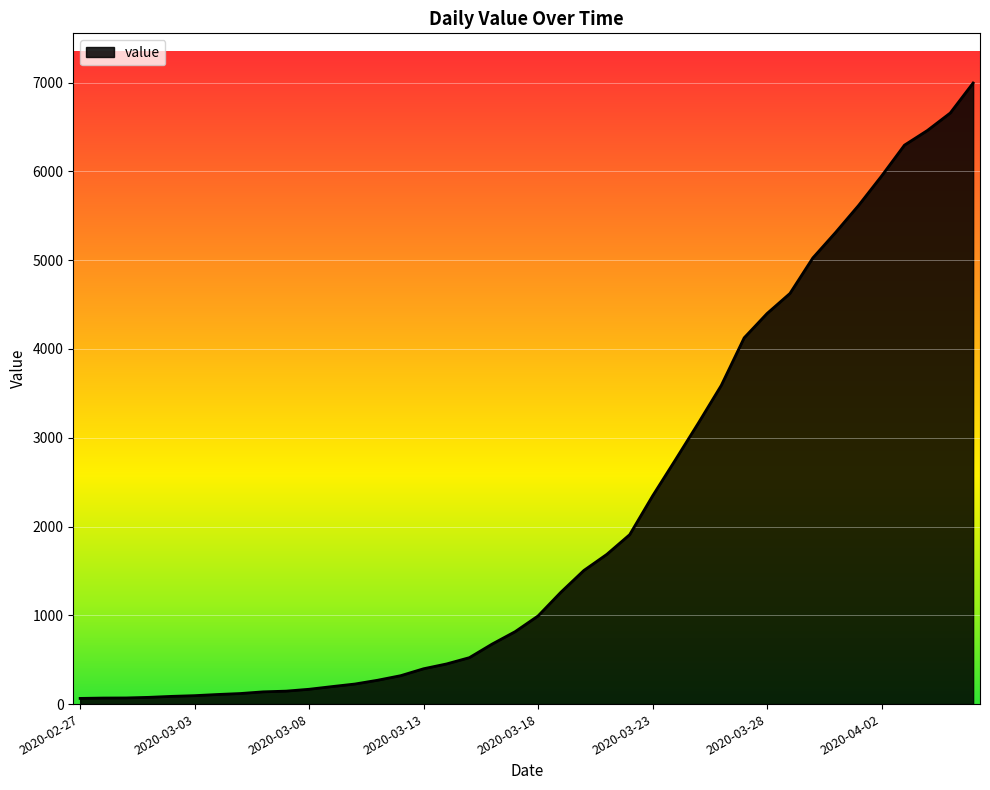

What is the maximum value shown in the chart?

6995